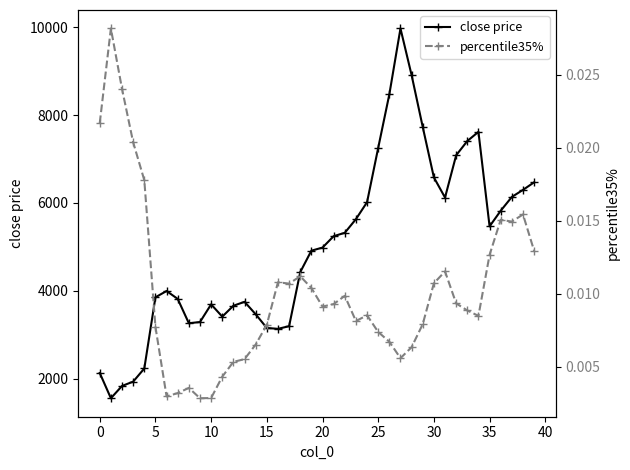

How many values in the close price series exceed 4986?

20